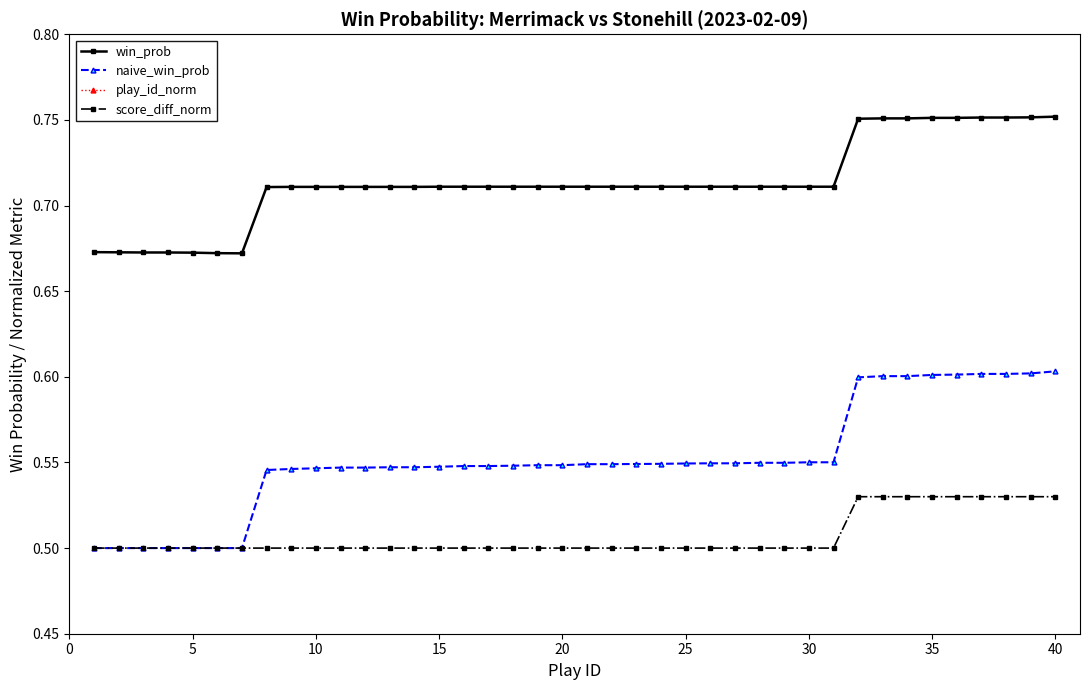

True or false: score_diff_norm and naive_win_prob intersect in this chart.

False